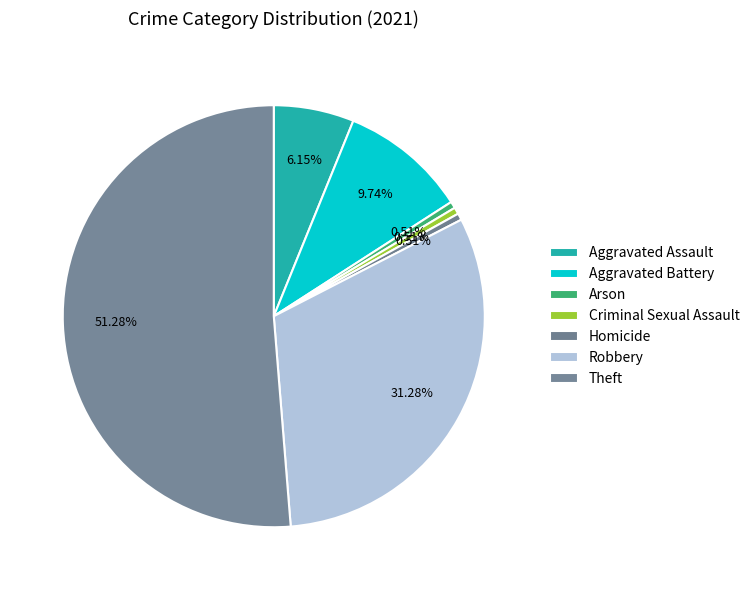

True or false: Homicide accounts for 11% of the total.

False